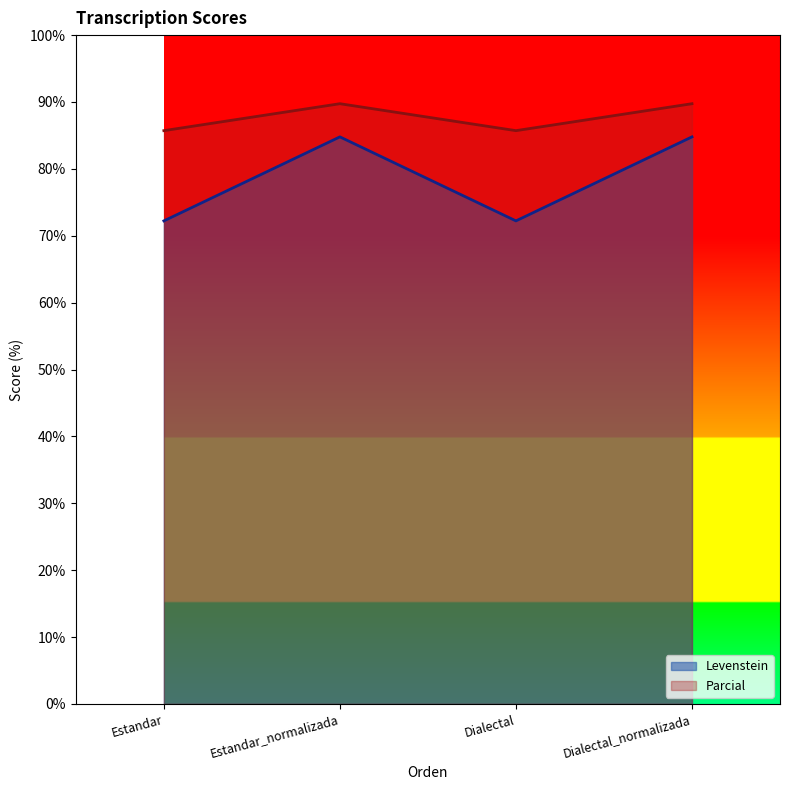

Rank the categories by Levenstein value from highest to lowest.

Estandar_normalizada, Dialectal_normalizada, Estandar, Dialectal